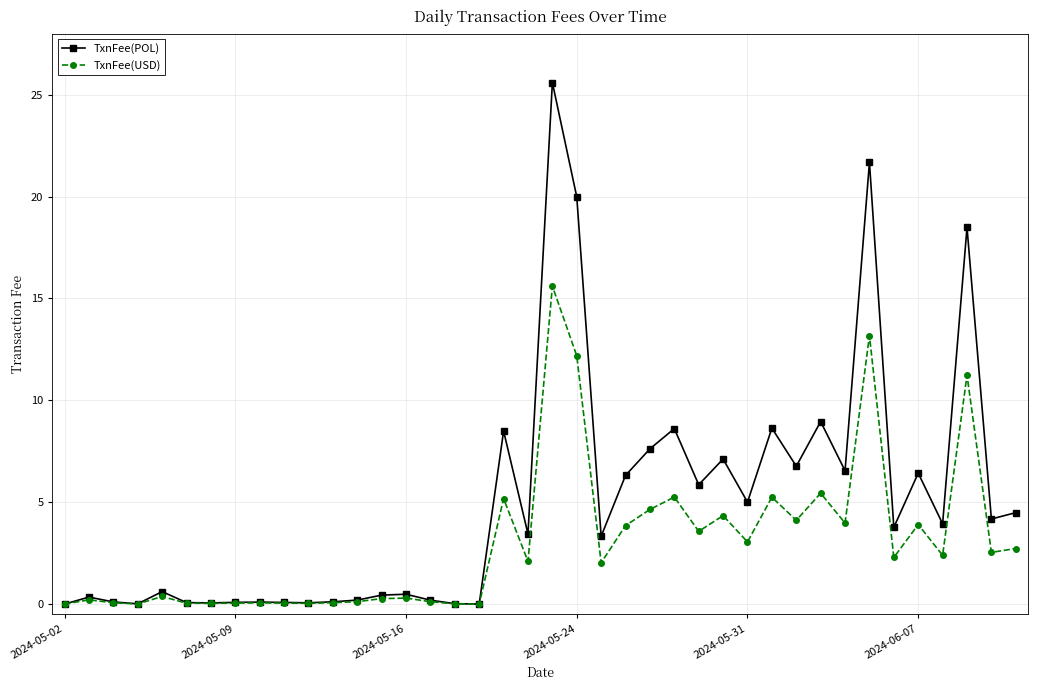

Does the chart have visible grid lines?

Yes